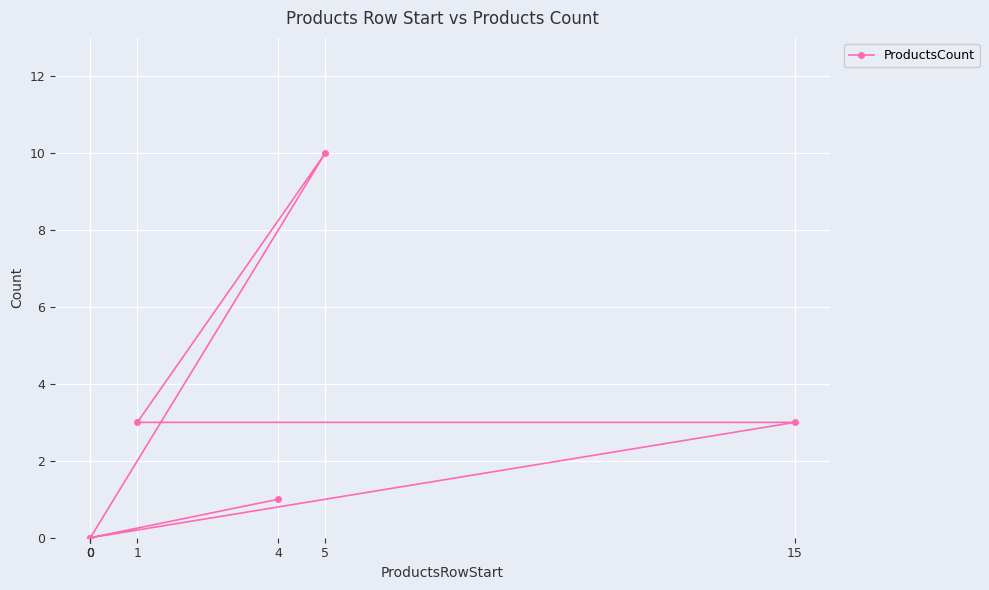

At which label is the value closest to 5?

1